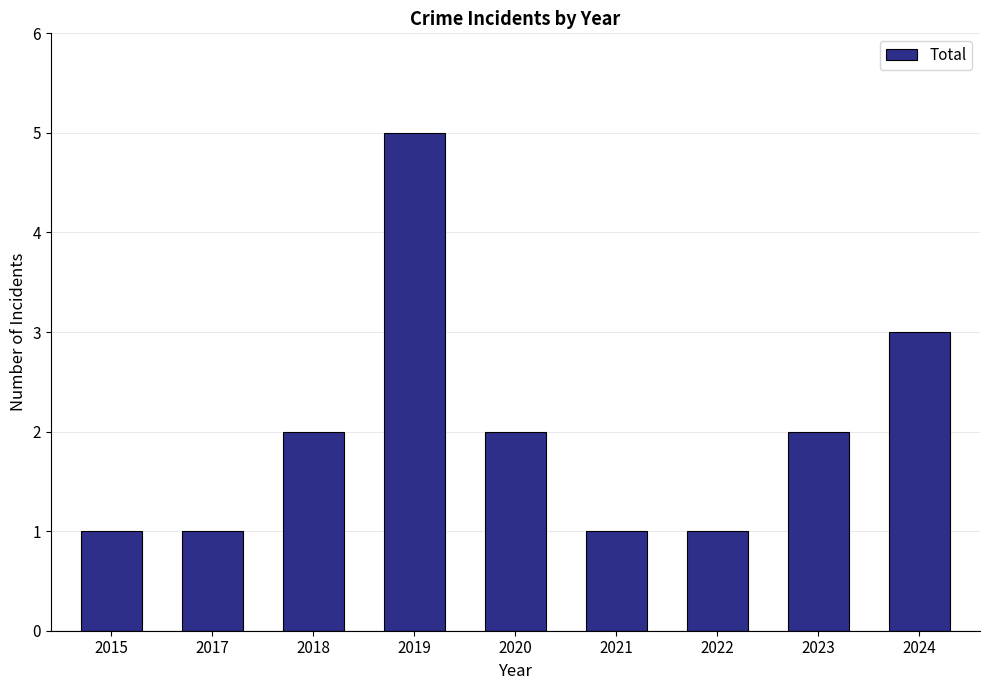

Does the chart contain any negative values?

No